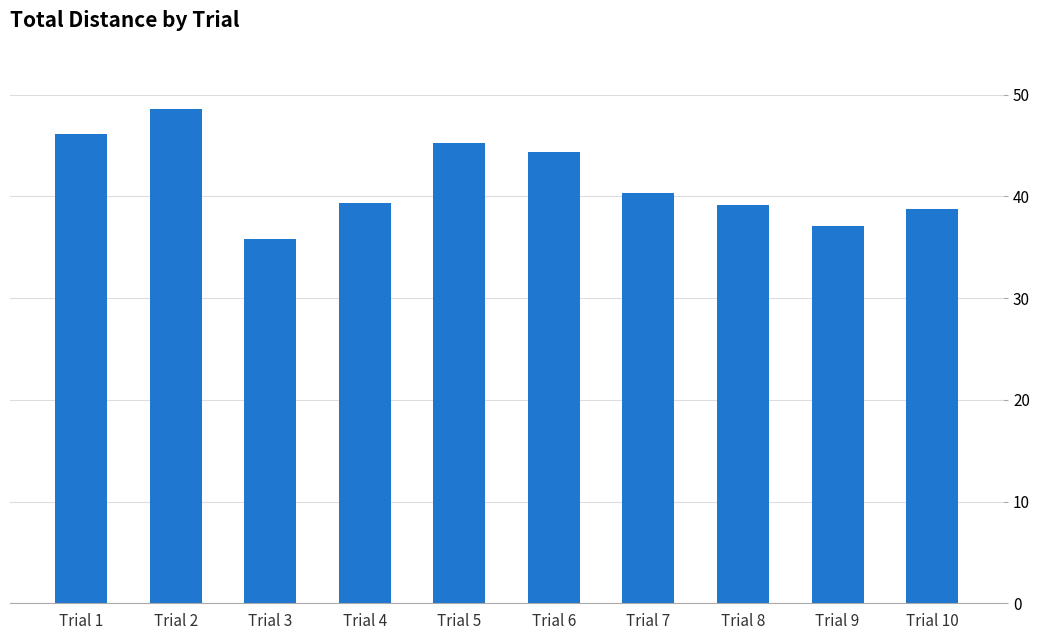

What is the approximate value at Trial 10?

38.8